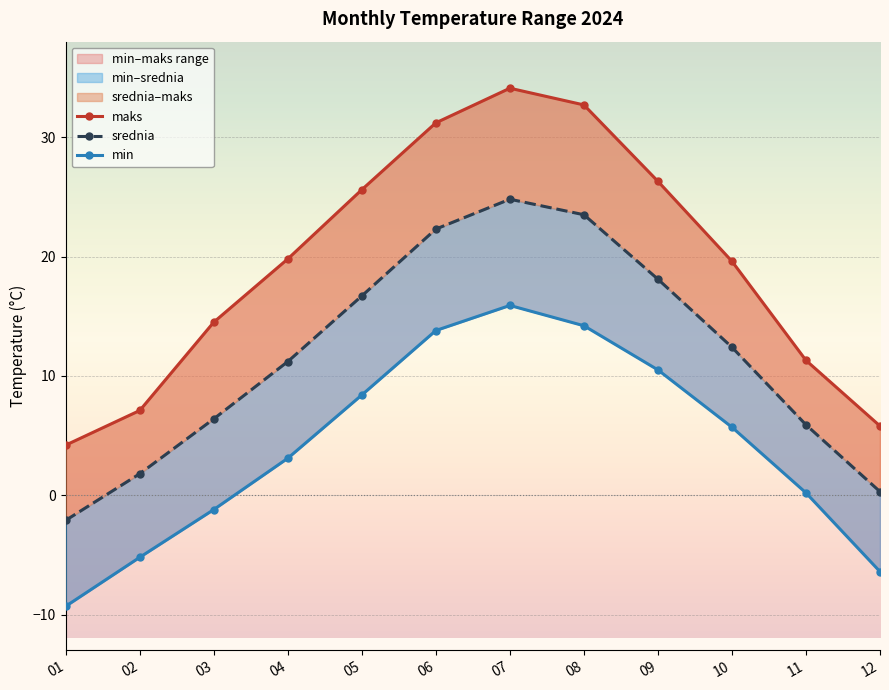

Which label corresponds to the smallest value in the chart?

01